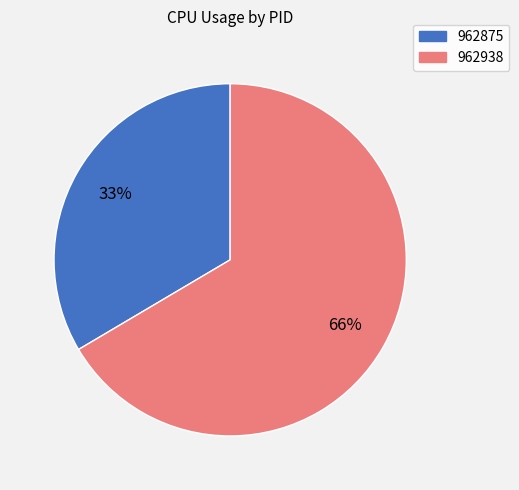

Is the sum of 962875 and 962938 greater than half?

Yes